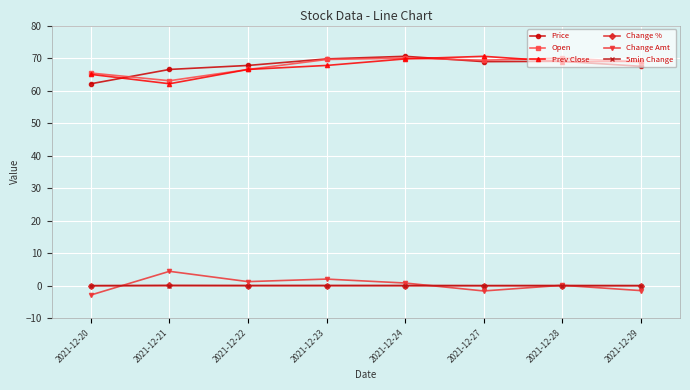

True or false: Price and Change Amt intersect in this chart.

False